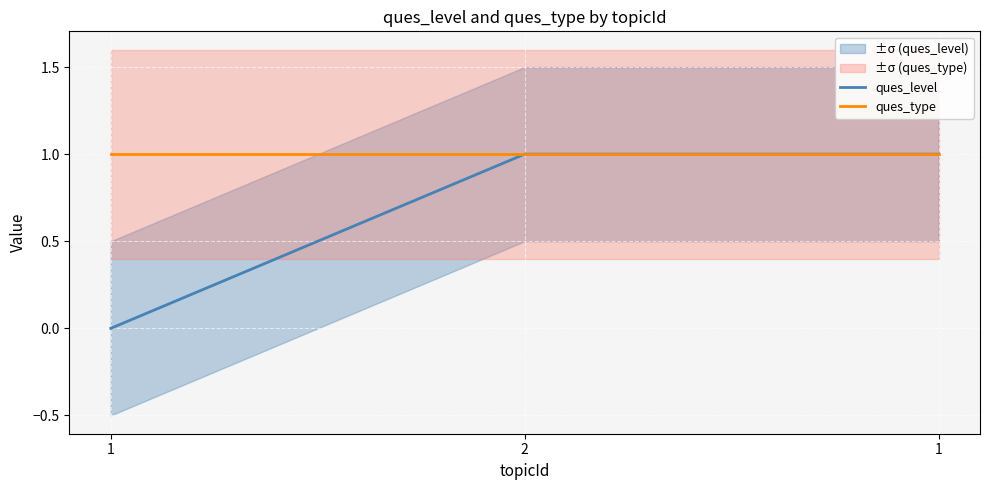

What are all the series names shown in the legend?

ques_level, ques_type